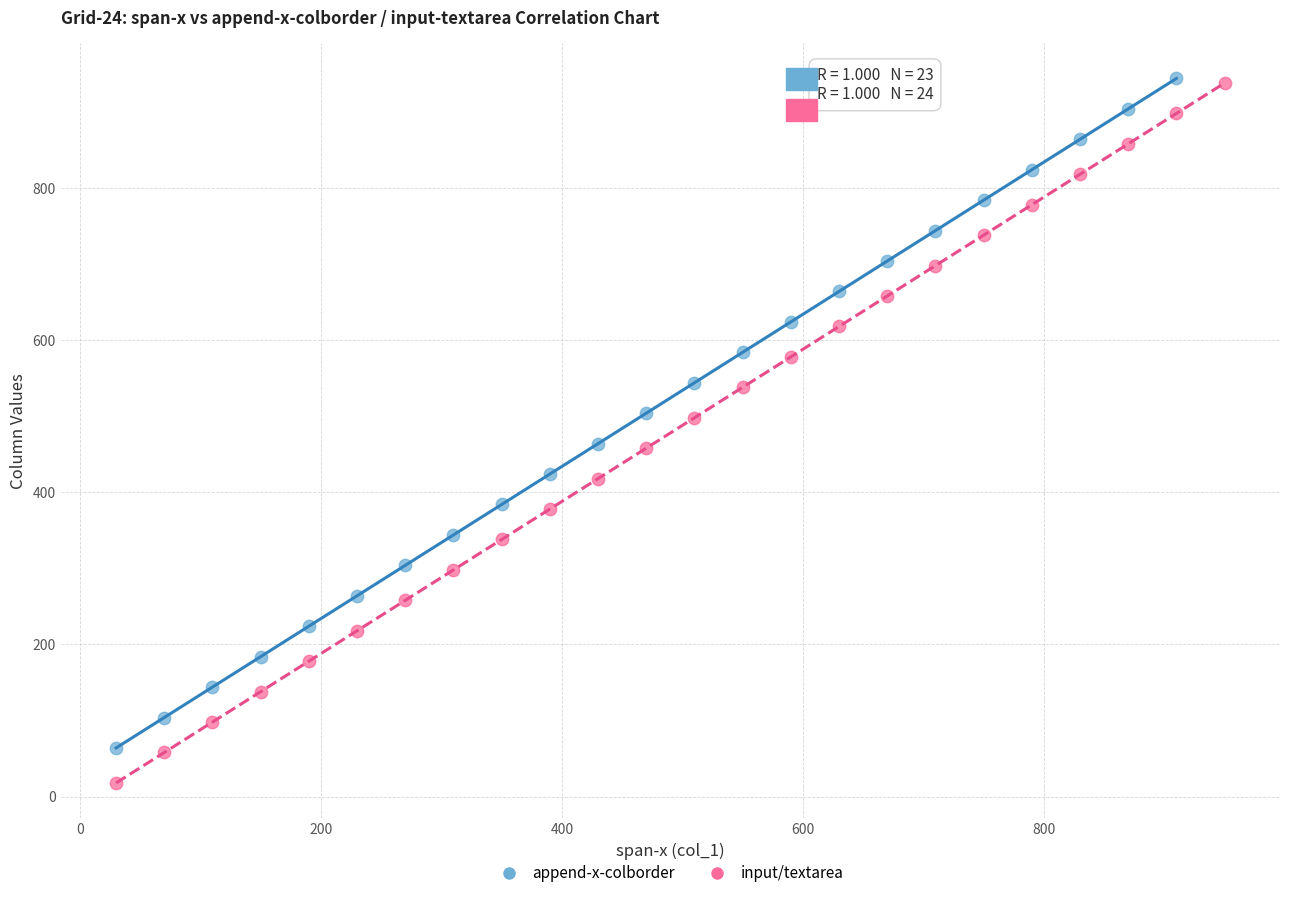

Which series reaches the minimum Y coordinate?

input/textarea